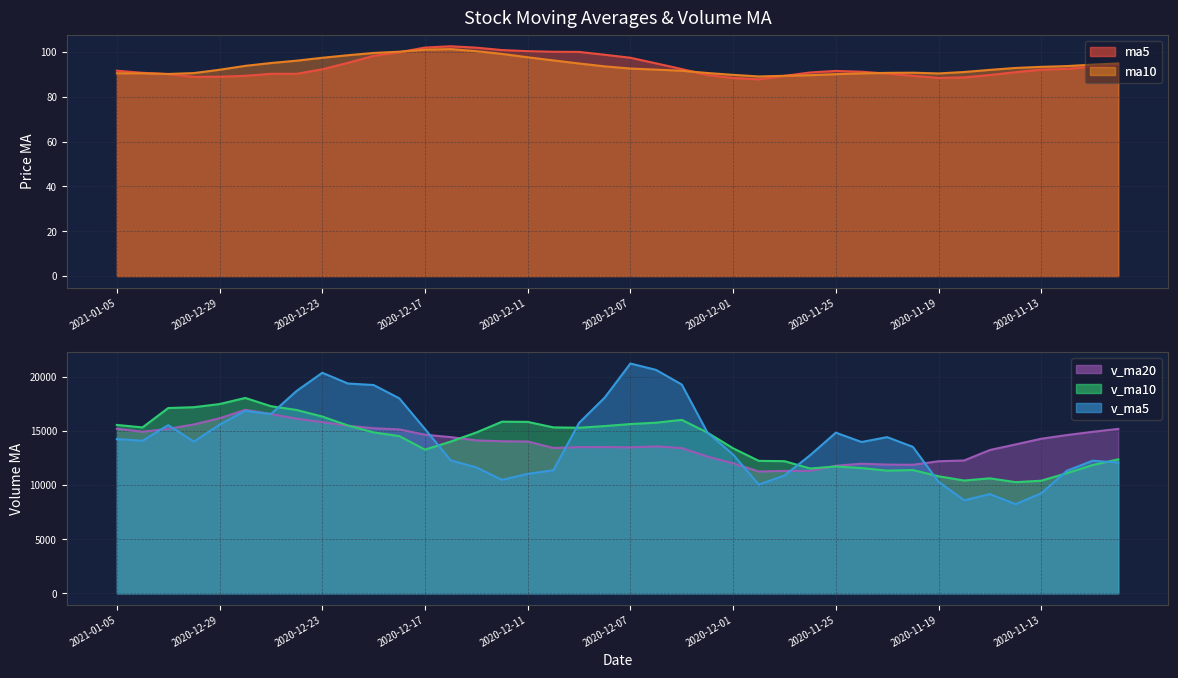

Where does the v_ma5 series first go above 14100?

2021-01-05